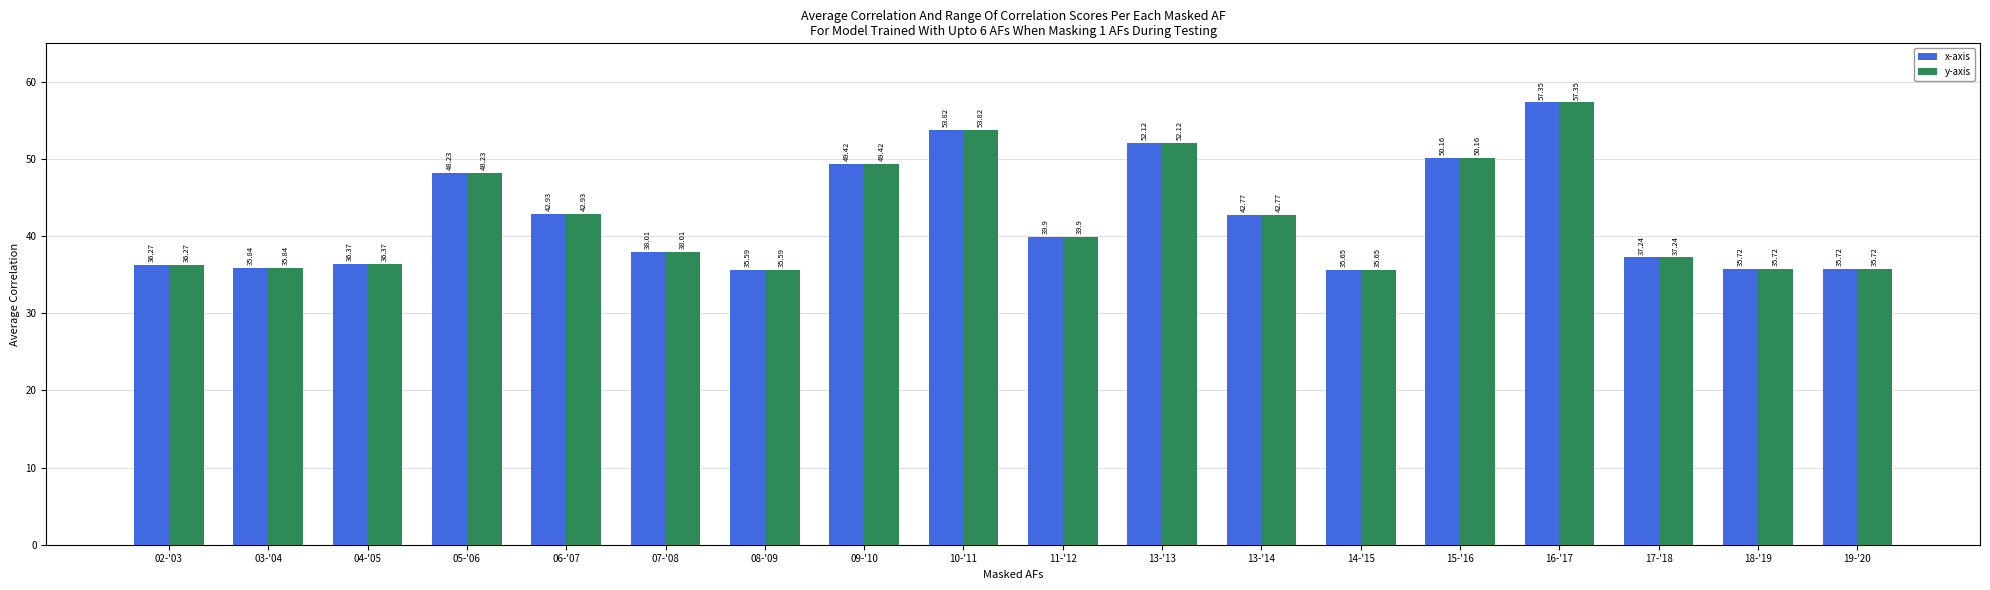

How many groups of bars are there?

18